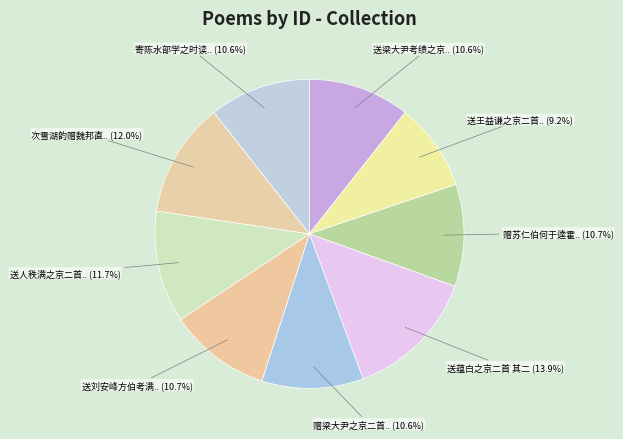

What is the ratio of the value at 次雪湖韵赠魏邦直.. to the value at 赠苏仁伯何于逵霍..?

1.1